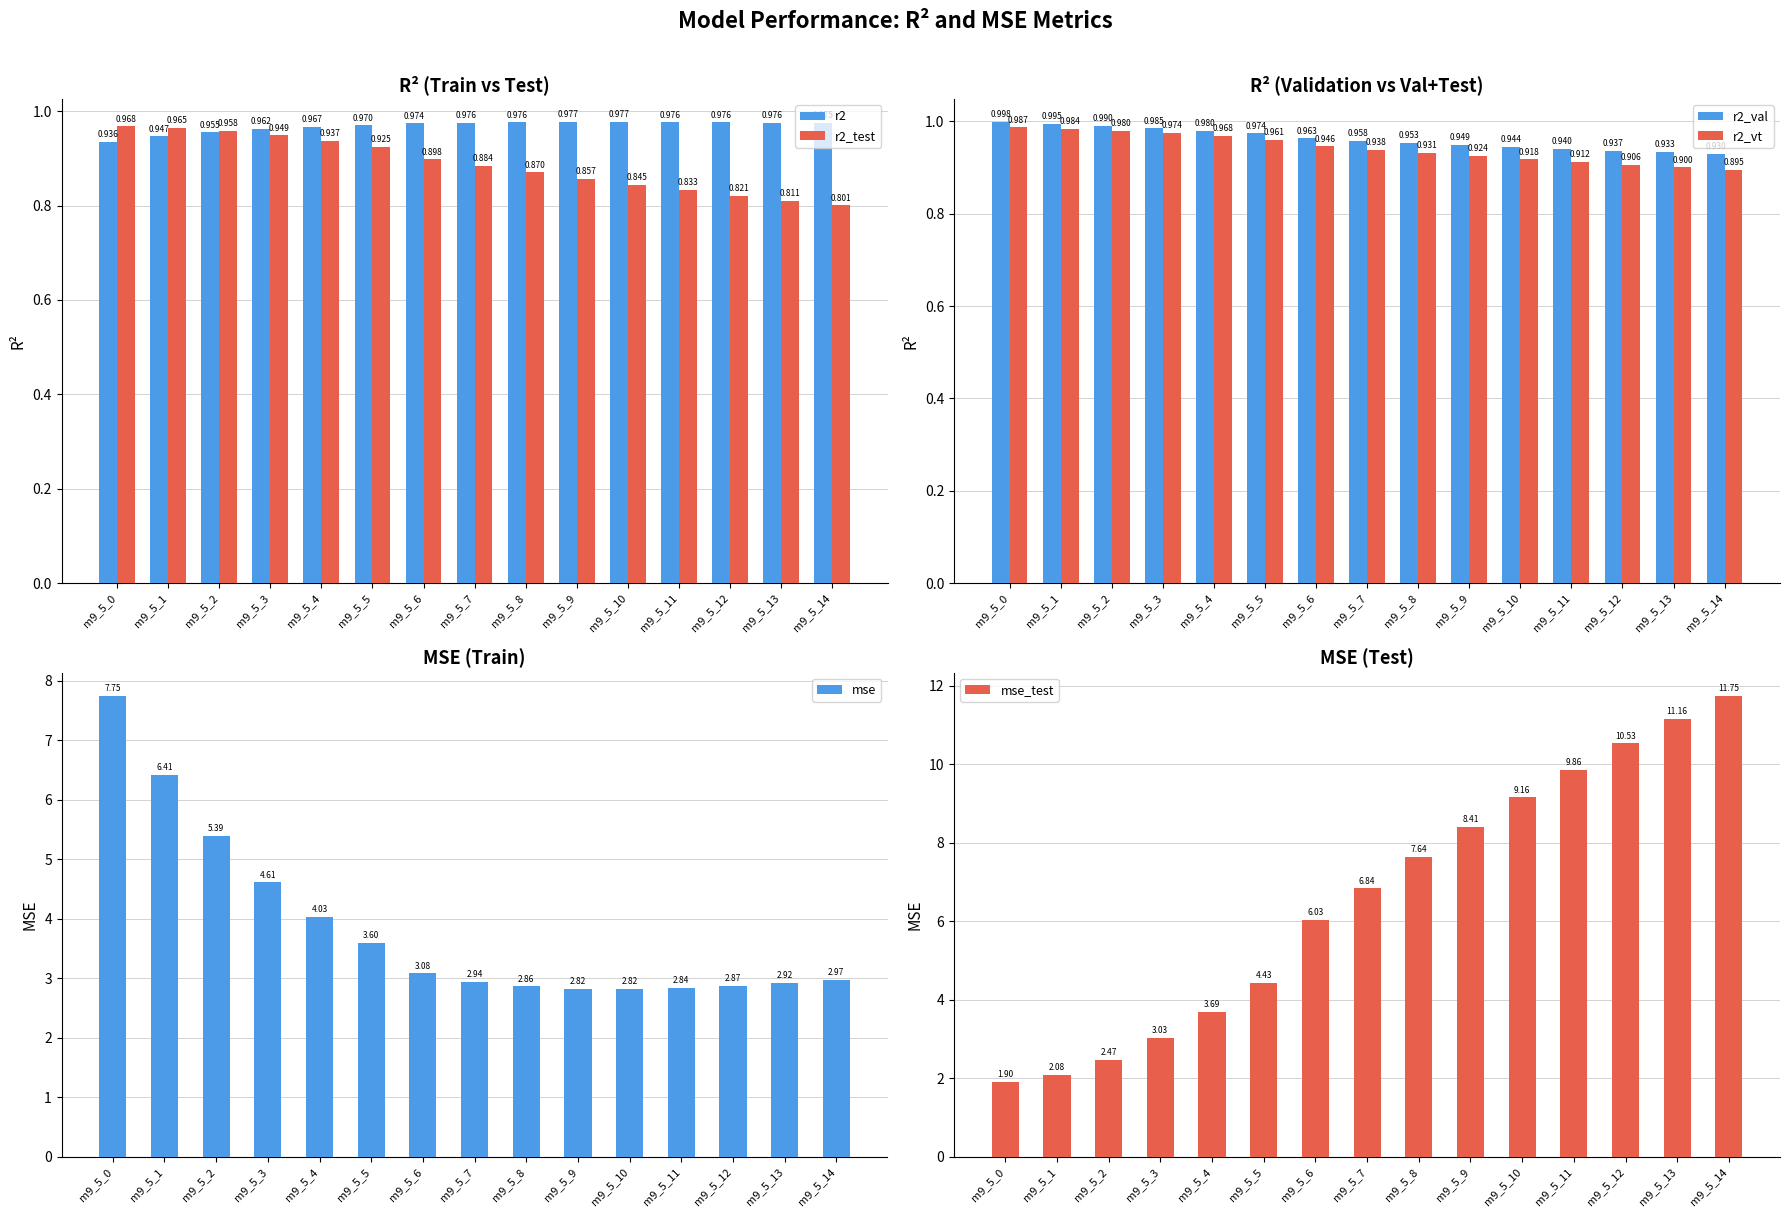

How many bars are there in total?

90